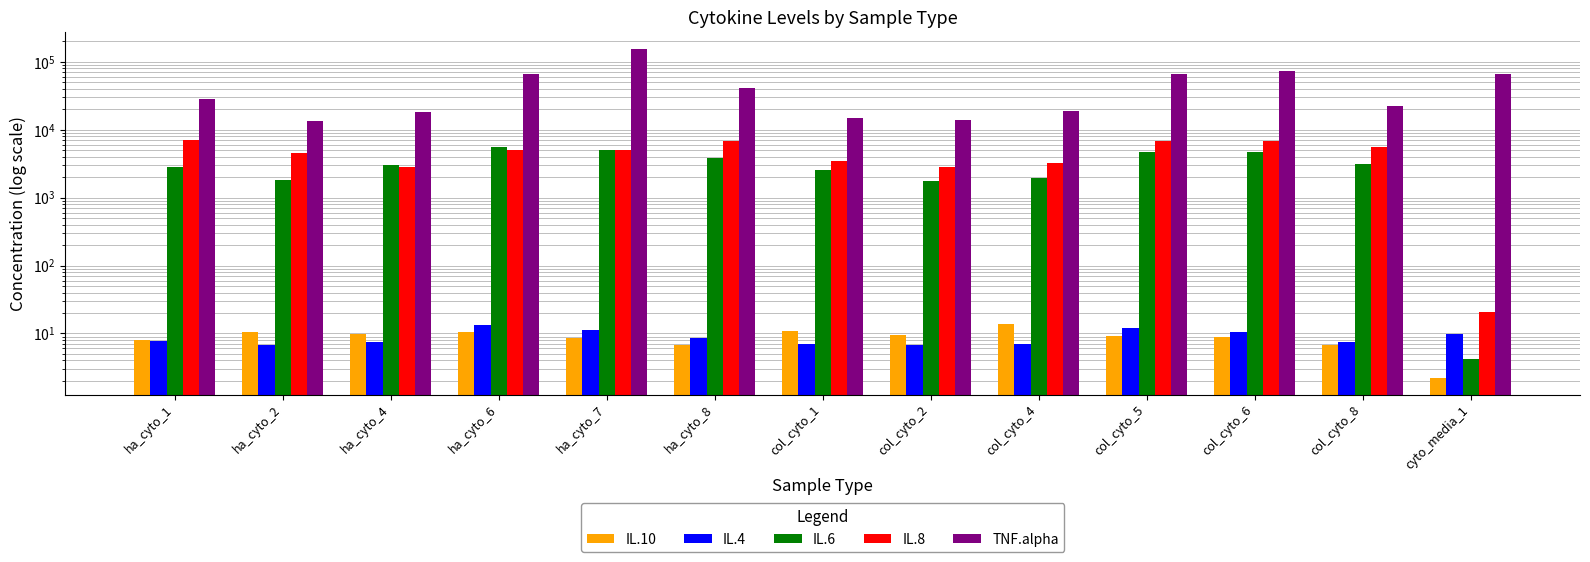

What is the spread (max minus min) of values at ha_cyto_2?

13313.9